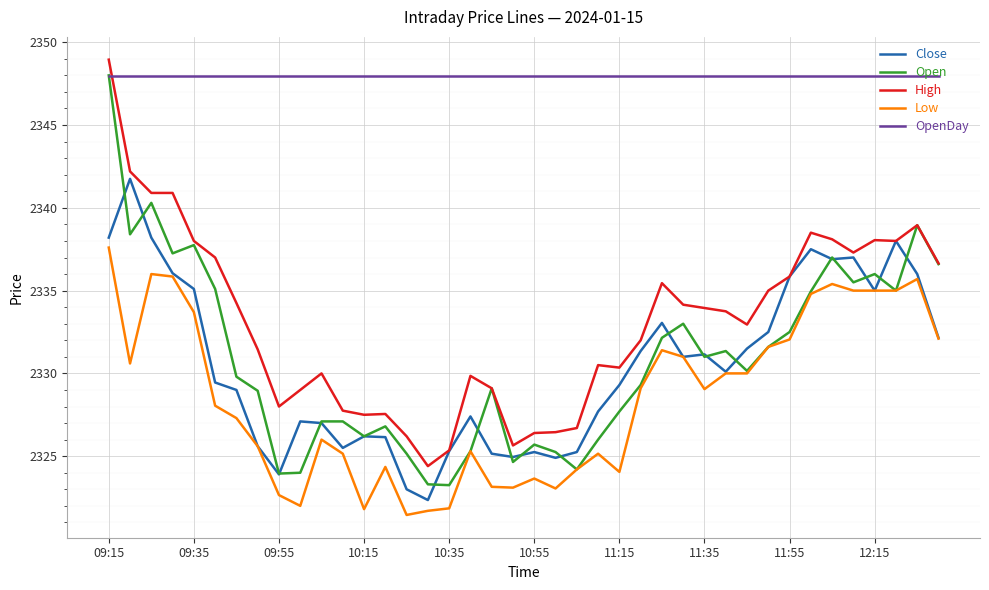

How many series are shown in this chart?

5